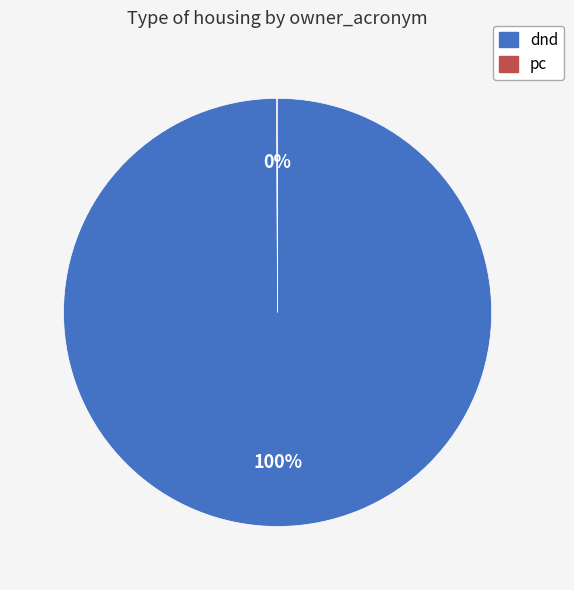

True or false: dnd accounts for 86% of the total.

False